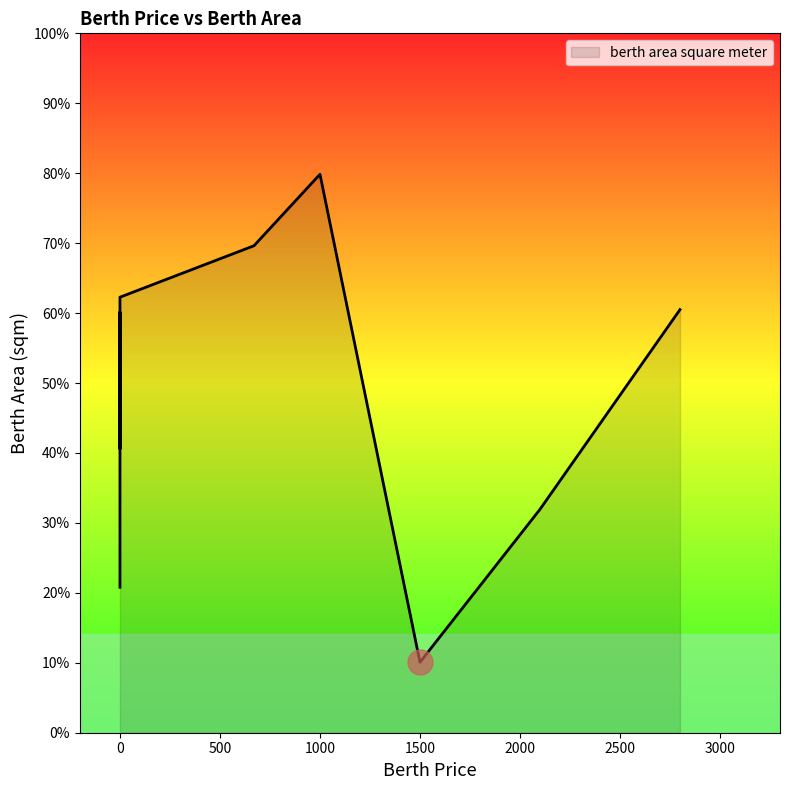

What is the difference between the values at 0 and 1500?

24.3